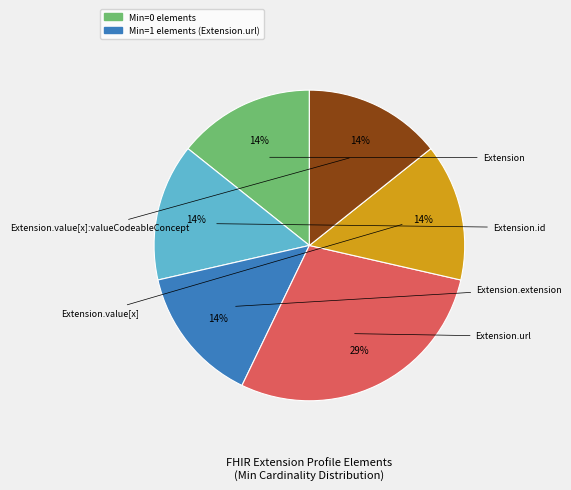

To the nearest percent, what is the average slice percentage?

17%